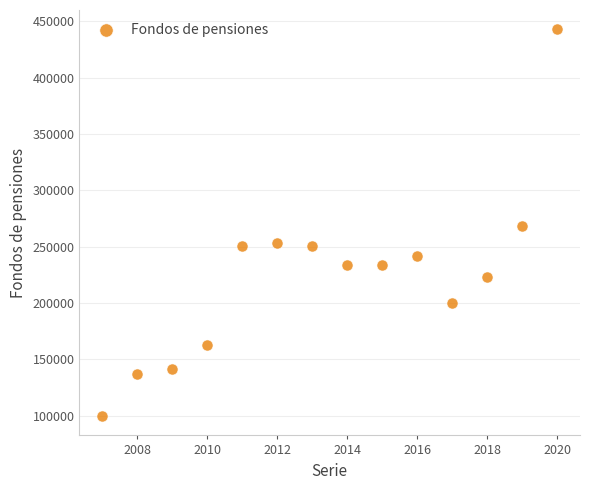

What is the range of X values (max minus min)?

13